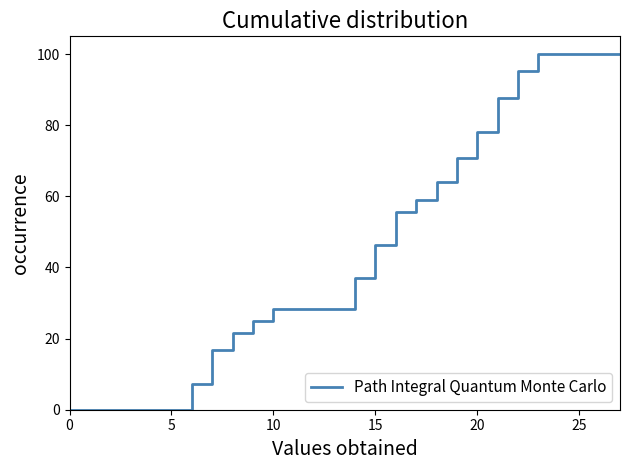

What is the sum of all values?

1277.3